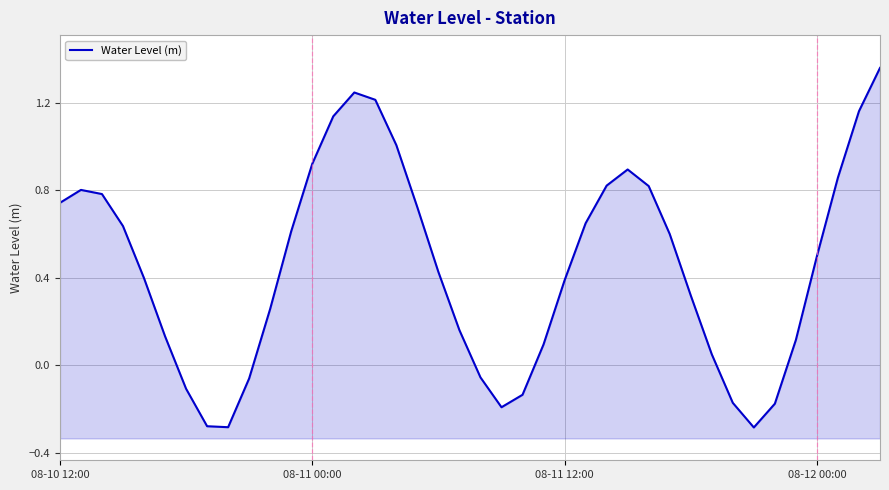

Between 5 and 15, which is larger?

15